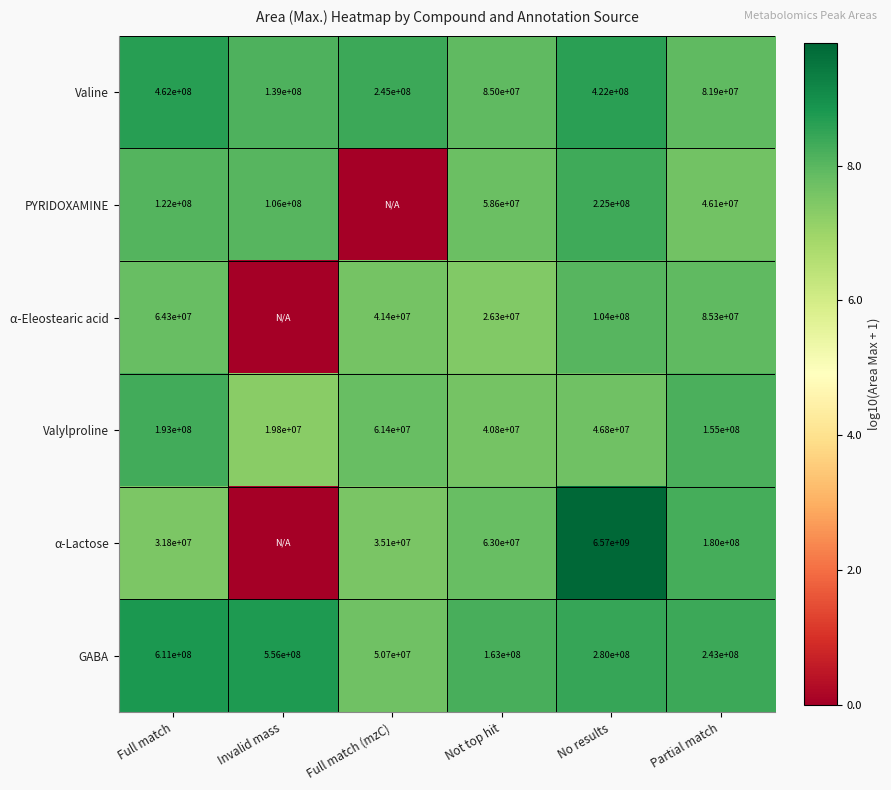

Is the value of PYRIDOXAMINE at Partial match greater than the value of α-Lactose at No results?

No